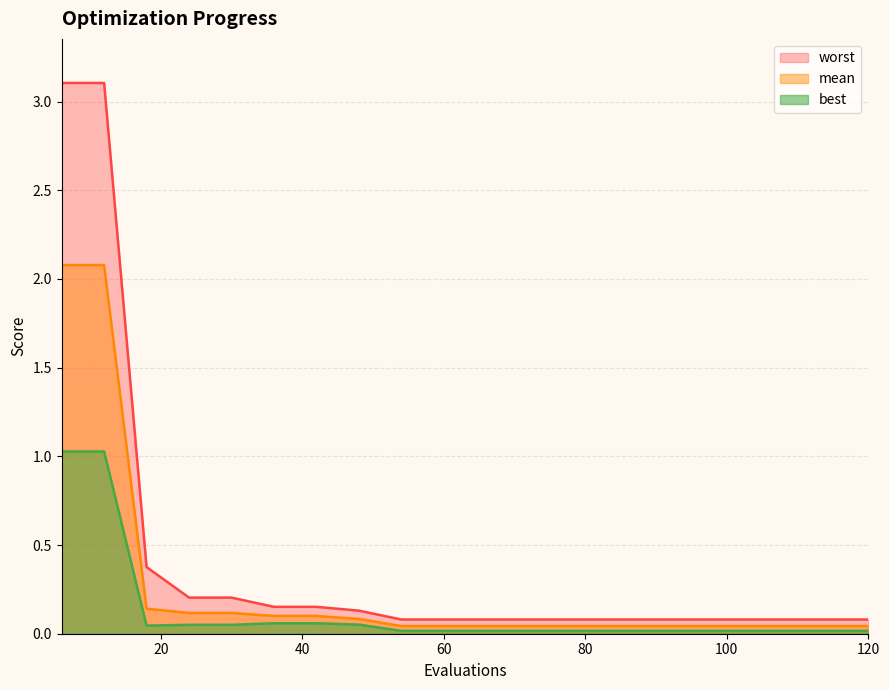

Between 54 and 36, which is larger?

36